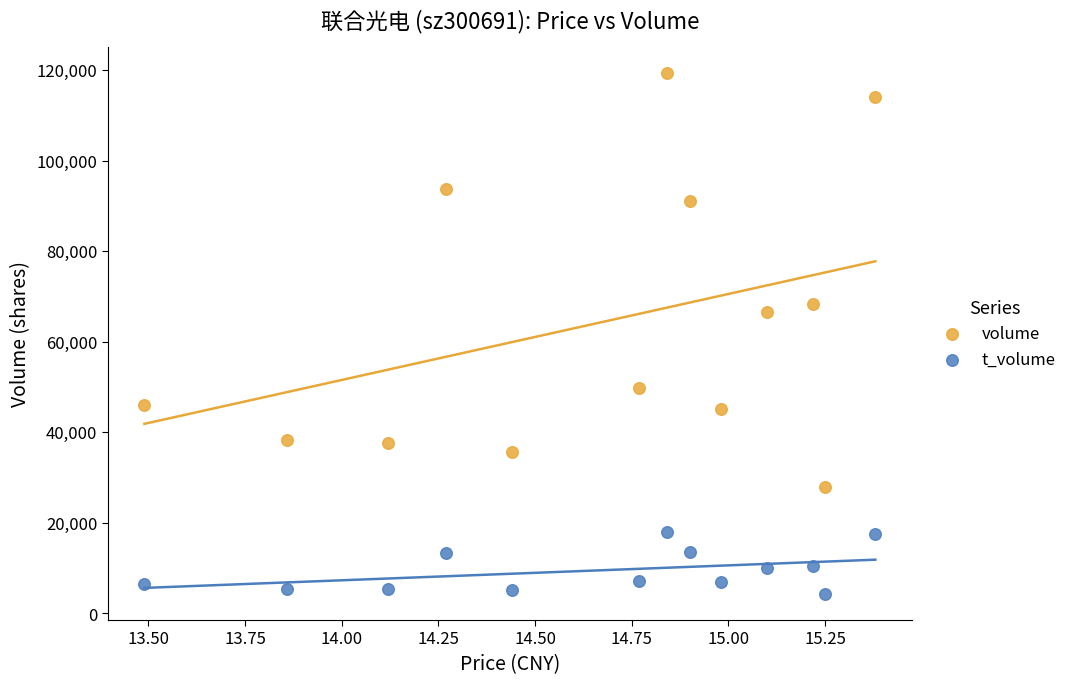

Which series contains the lowest Y value?

t_volume